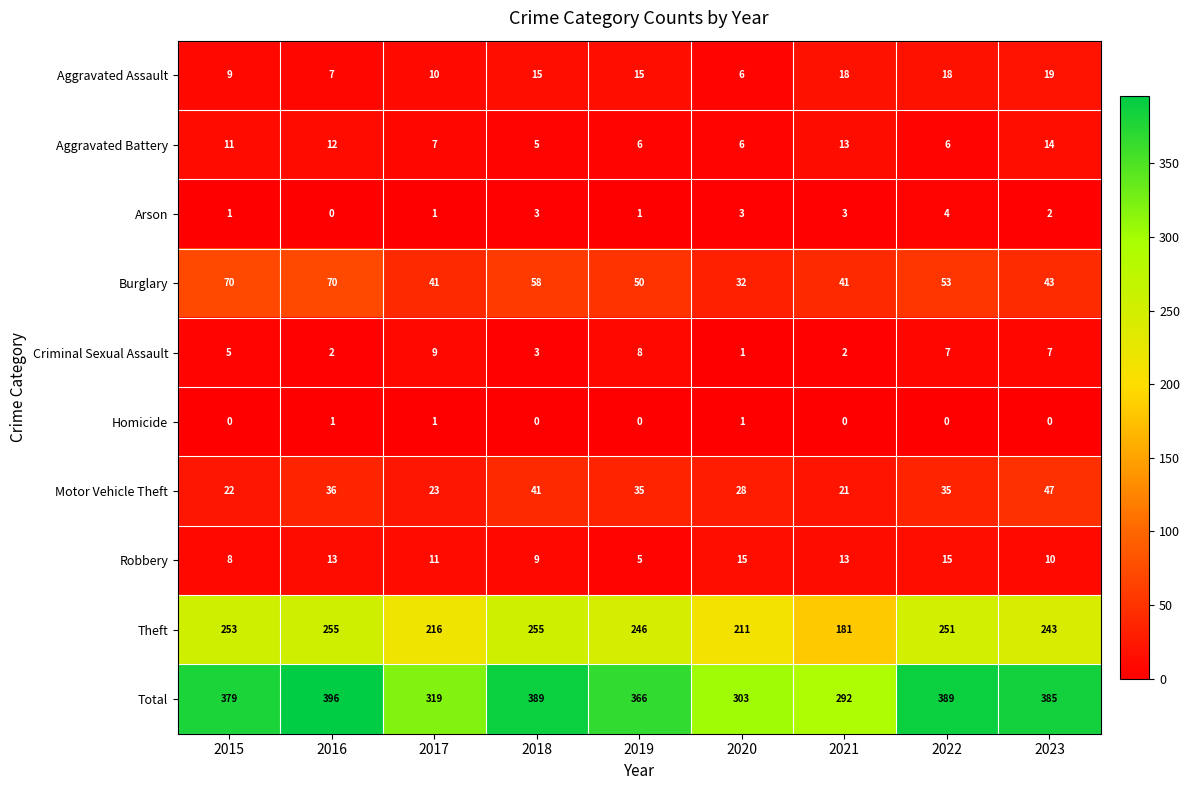

At how many categories does at least one series exceed 84?

9